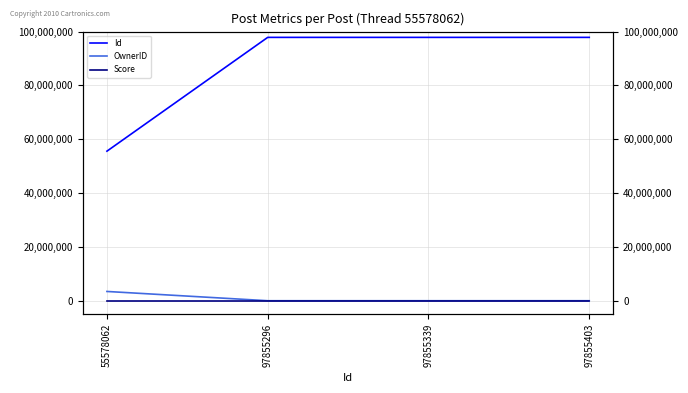

At how many categories does at least one series exceed 62077714?

3